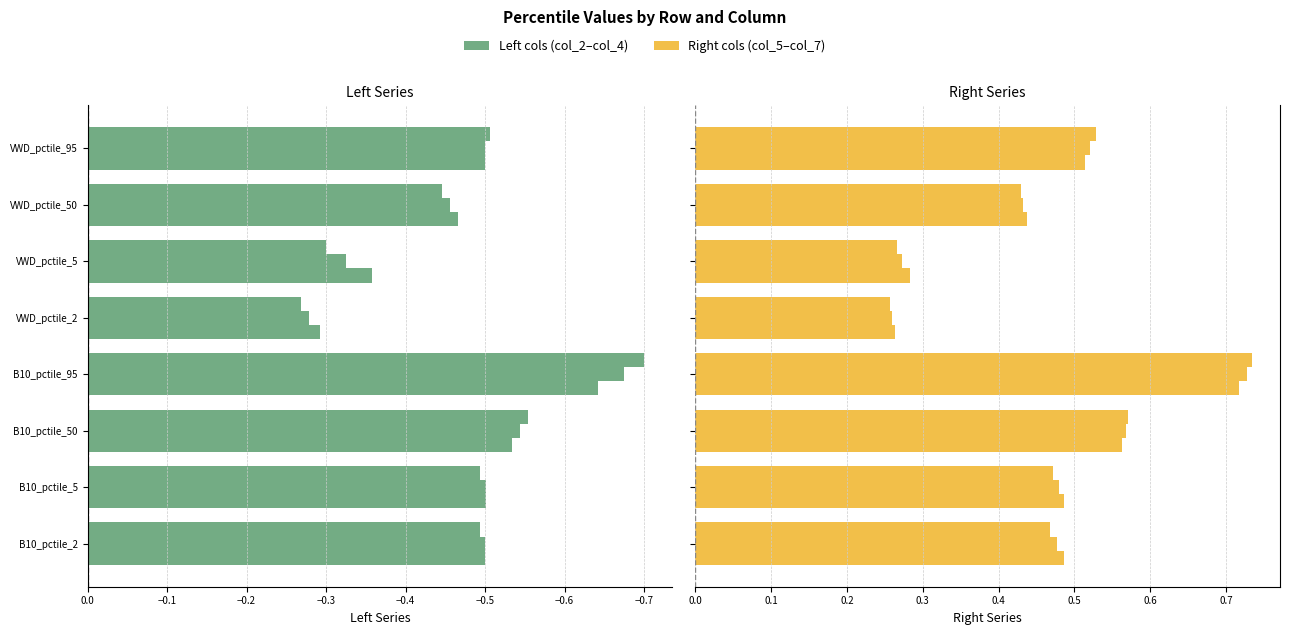

What is the maximum value for col_3?

-0.3